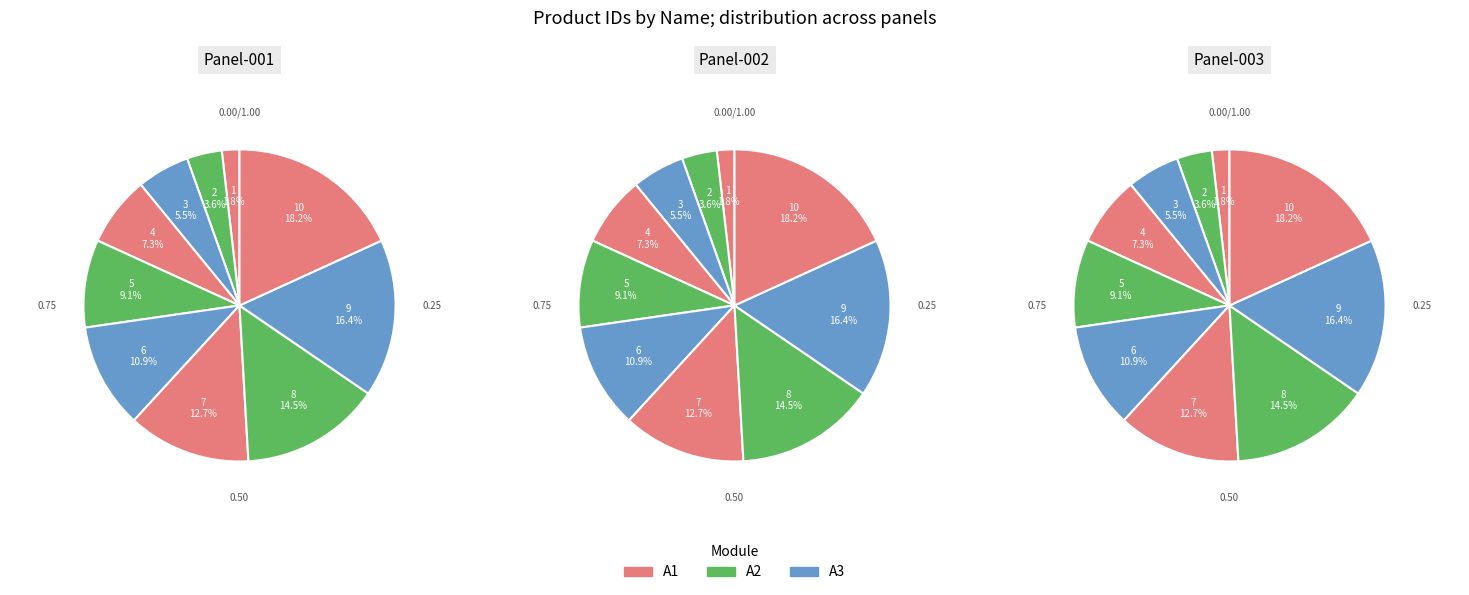

What percentage is the Rubber Shirt slice, to the nearest percent?

5%